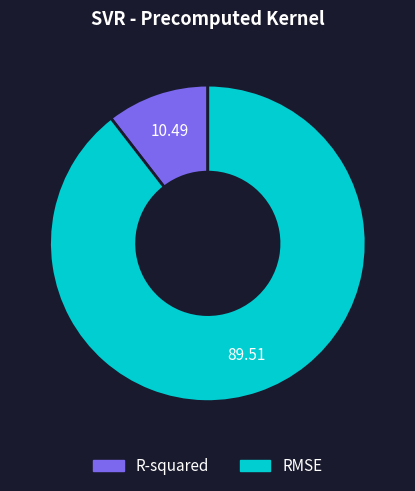

Which has a higher value, R-squared or RMSE?

RMSE